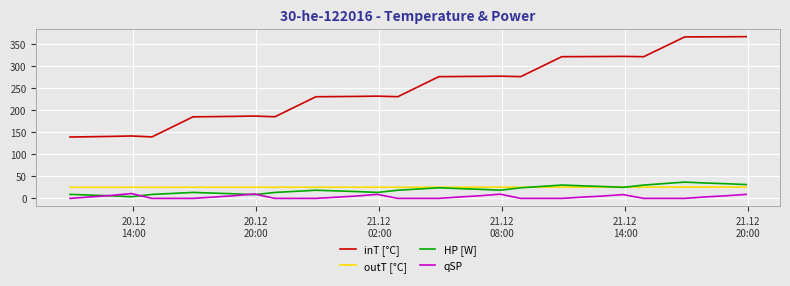

What is the highest value of the outT [°C] series?

25.7